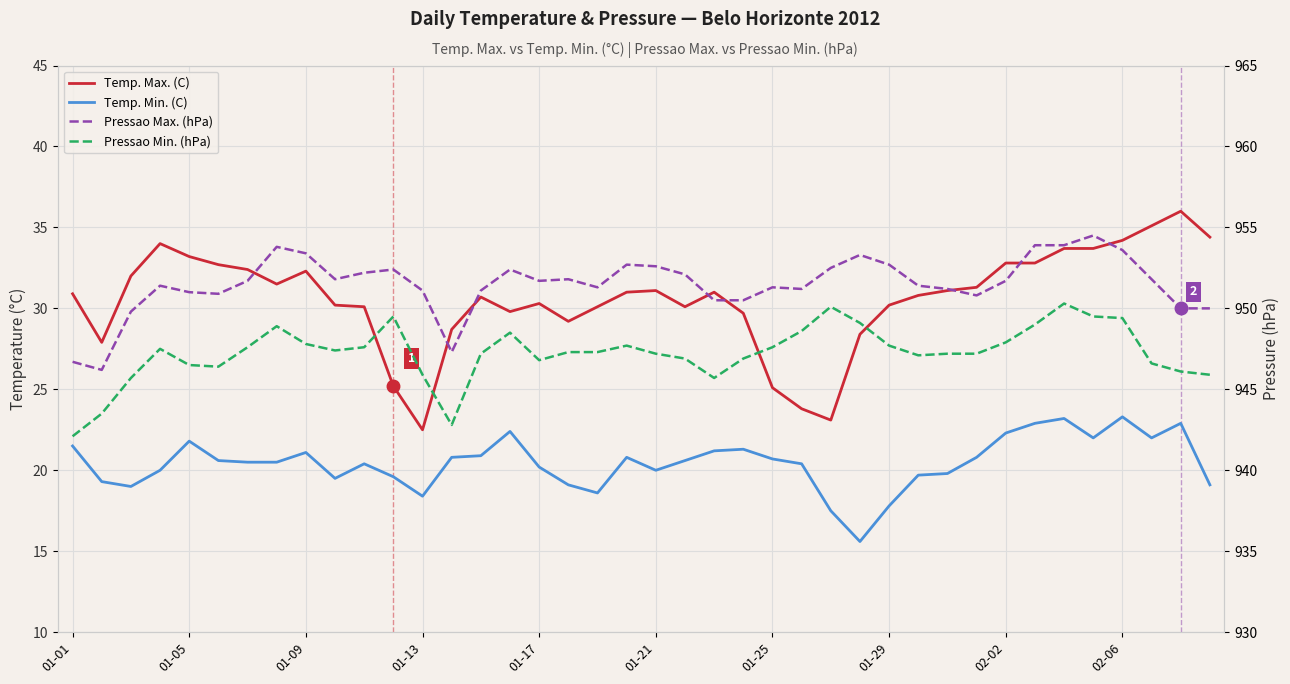

True or false: Temp. Min. (C) has a value of 36.1 at 01-29.

False